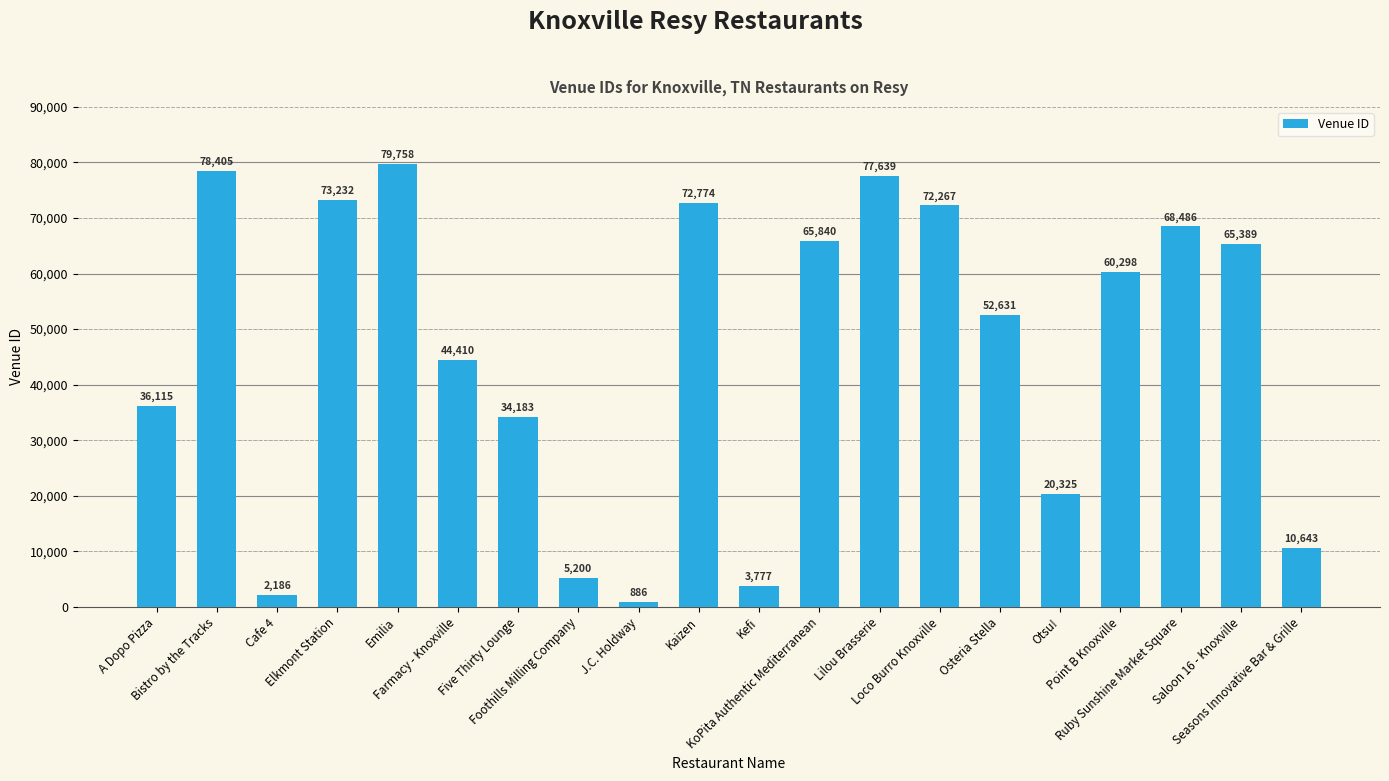

True or false: the data shows 72774 at Kaizen.

True